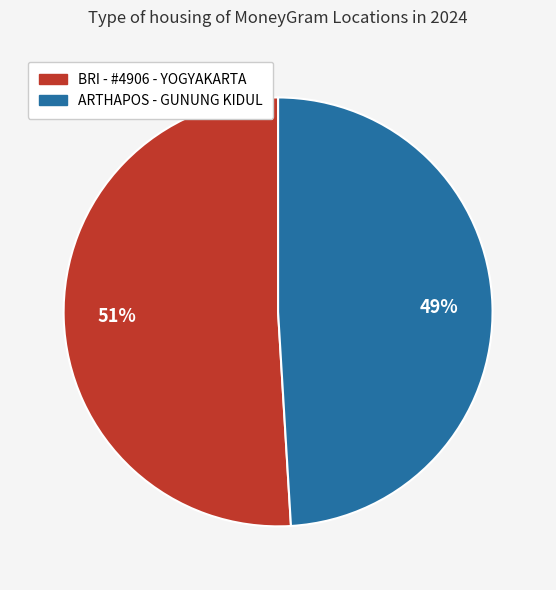

To the nearest percent, what is the difference between the largest and smallest slice percentages?

2%